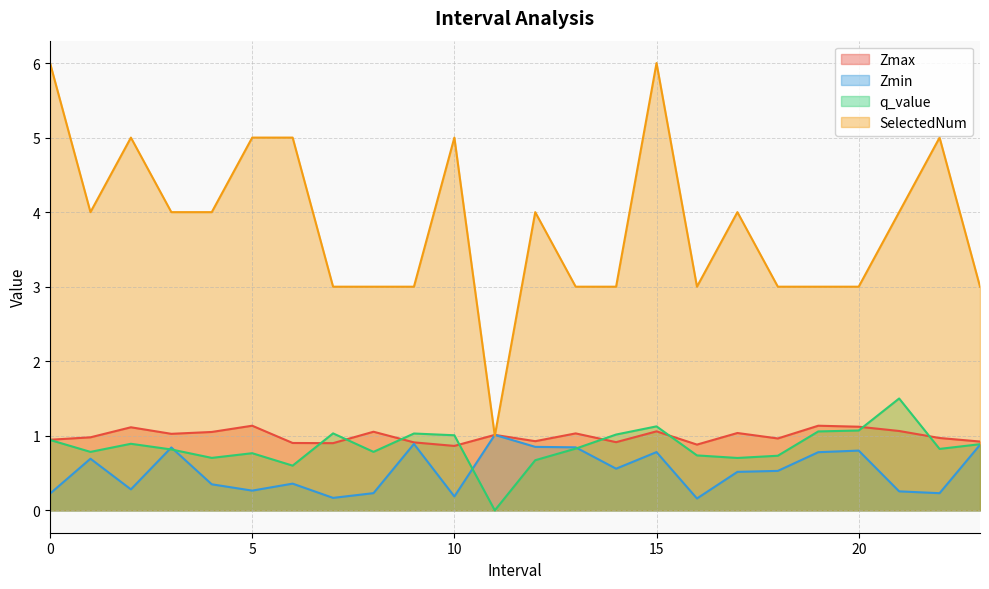

How many intersections are there between Zmax and q_value?

8